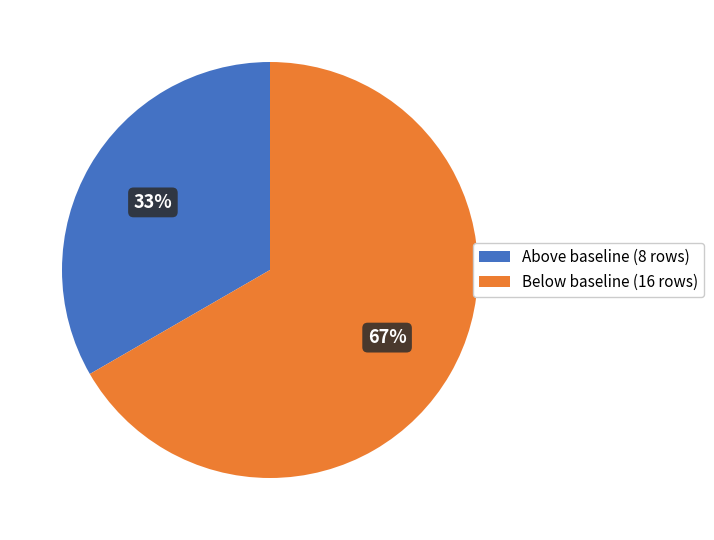

The Above baseline (8 rows) slice represents 33% of the pie. True or false?

True